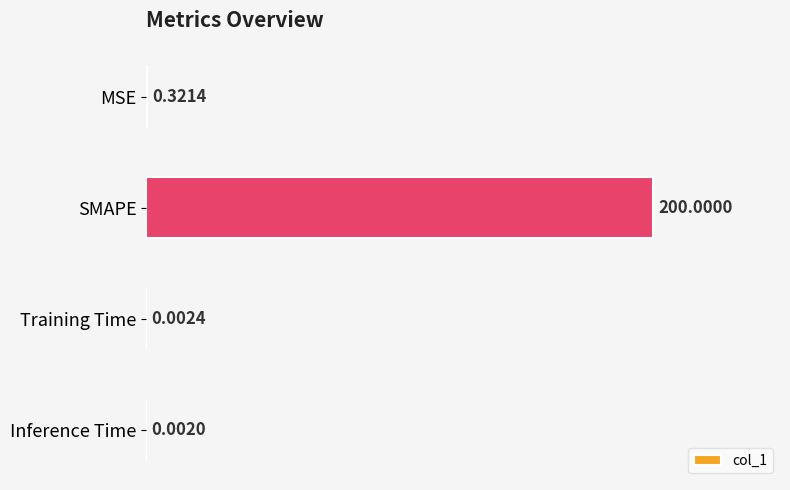

What is the sum of all values?

200.3